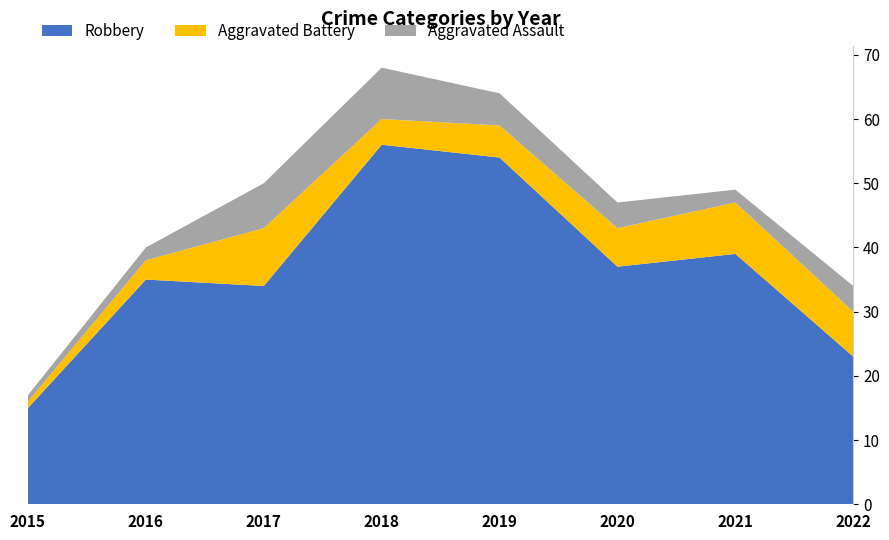

Reading left to right, transcribe all the data shown in this chart.

Robbery: 2015=15	2016=35	2017=34	2018=56	2019=54	2020=37	2021=39	2022=23
Aggravated Battery: 2015=1	2016=3	2017=9	2018=4	2019=5	2020=6	2021=8	2022=7
Aggravated Assault: 2015=1	2016=2	2017=7	2018=8	2019=5	2020=4	2021=2	2022=4